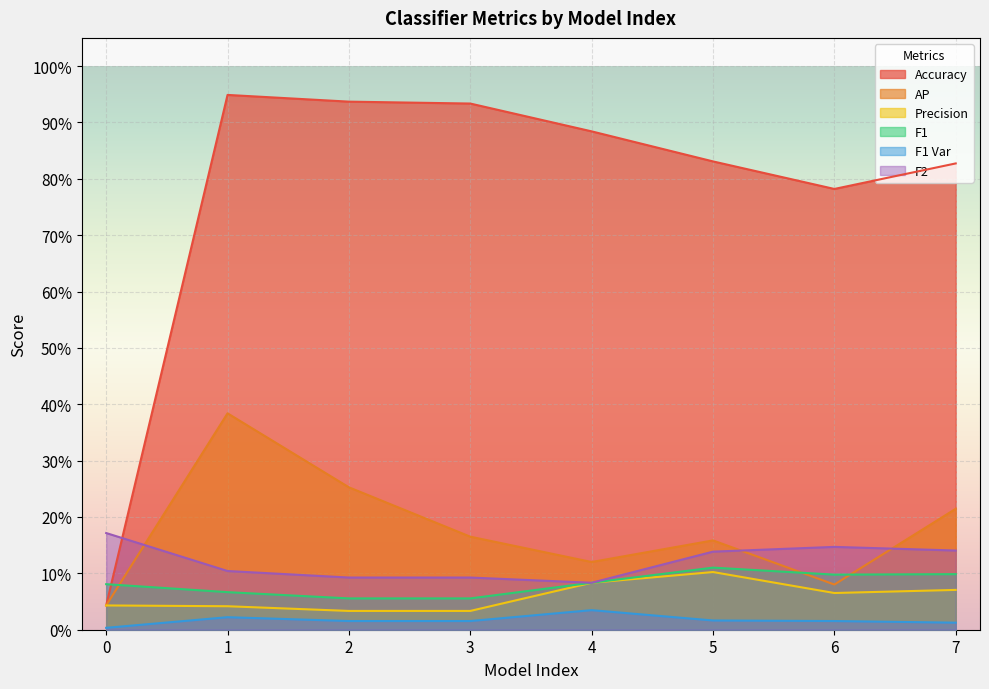

Which series has the widest spread of values?

Accuracy